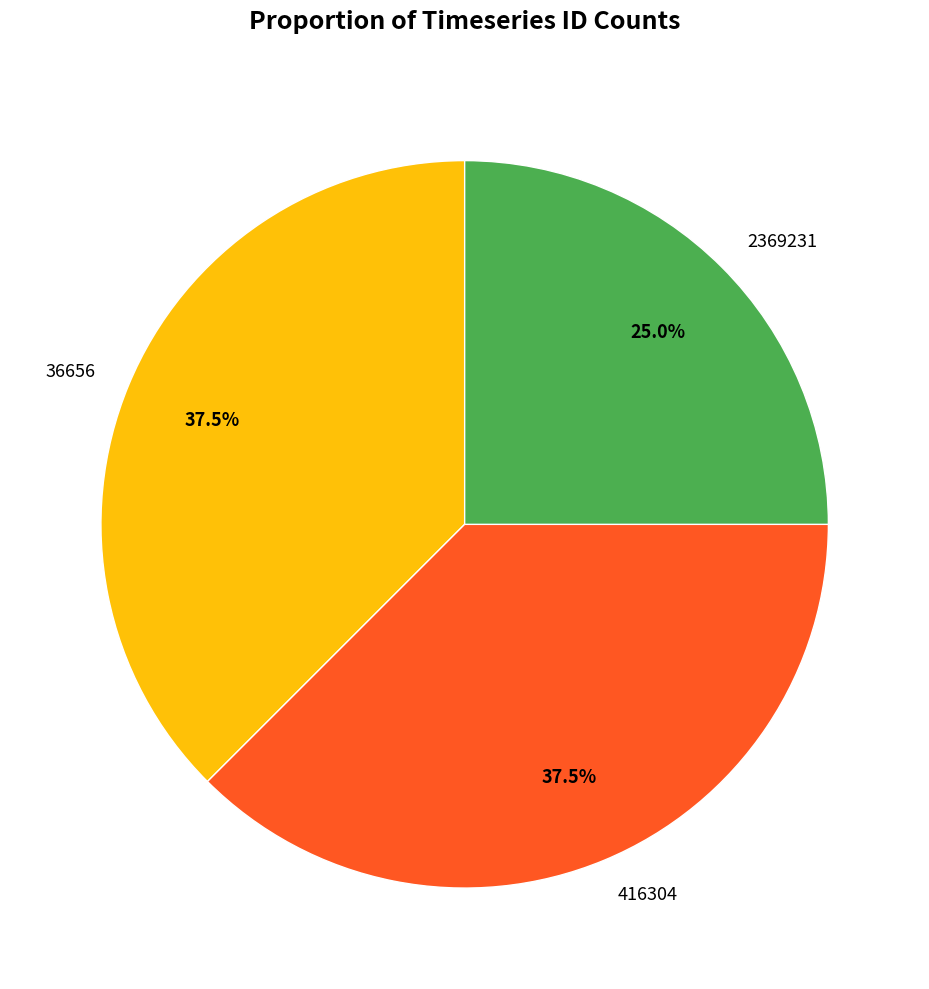

What percentage is the 2369231 slice, to the nearest percent?

25%